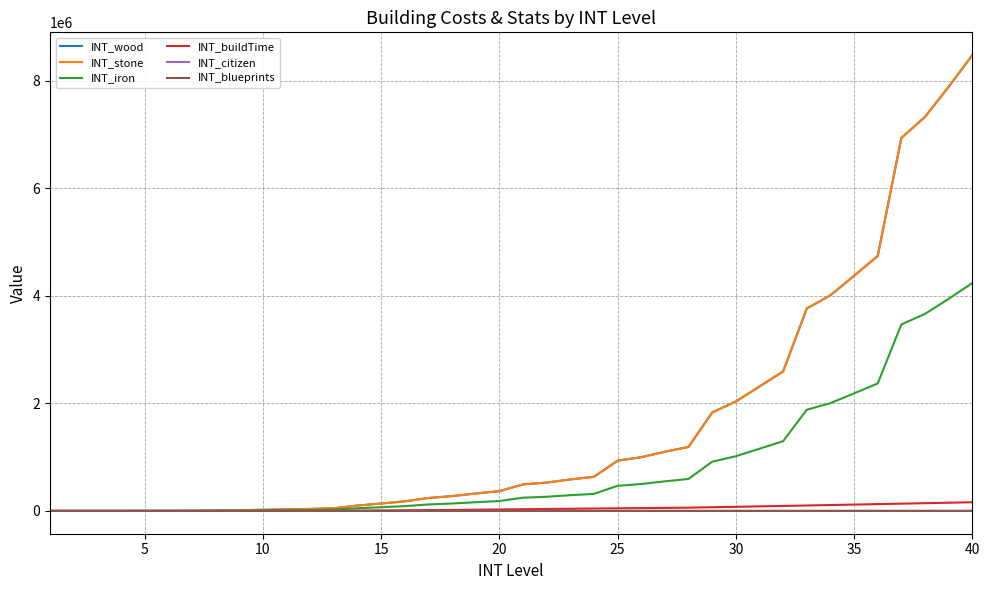

Is this an area chart (filled region under the line)?

No